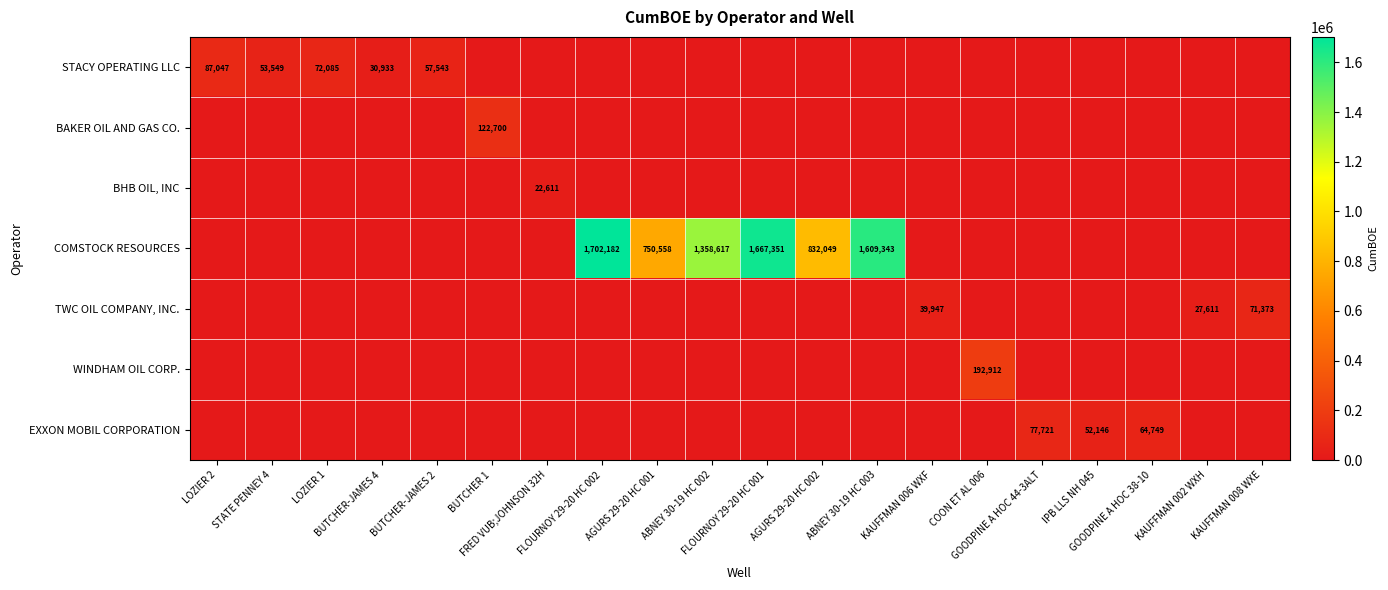

What is the average value of the TWC OIL COMPANY, INC. series?

6947